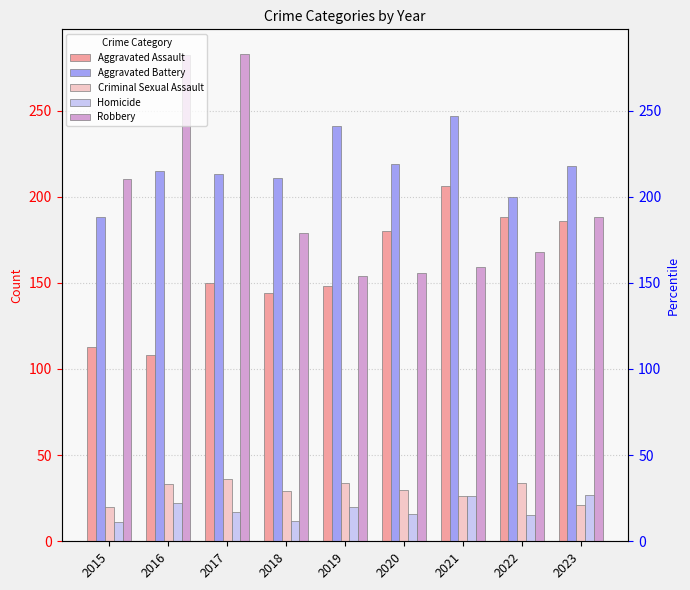

How many data points in Aggravated Battery are above 215?

4